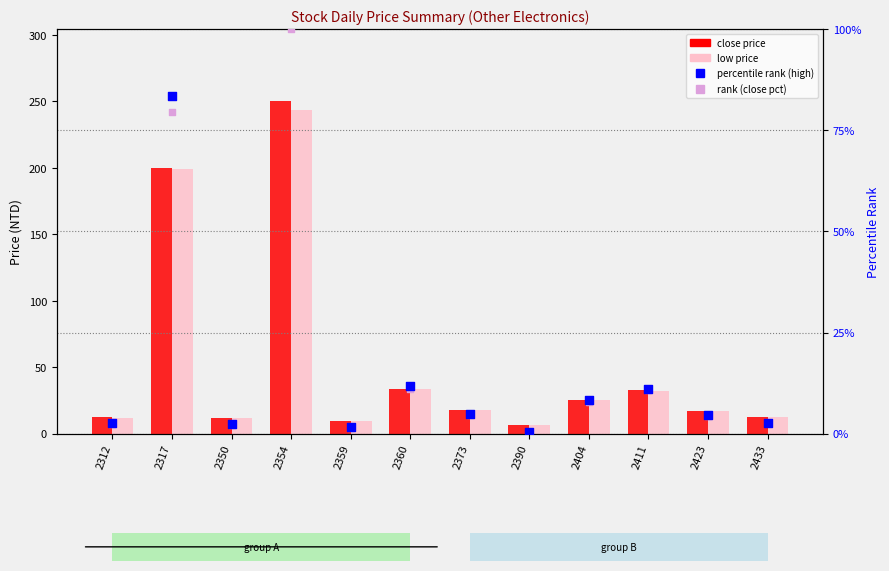

Is the value of rank (close pct) at 2312 greater than the value of close at 2404?

No